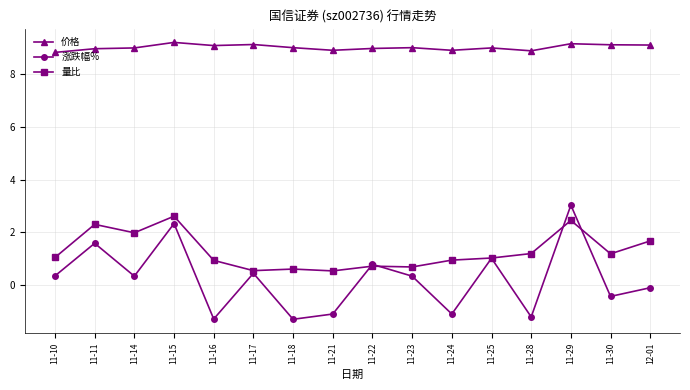

What are all the series names shown in the legend?

价格, 涨跌幅%, 量比